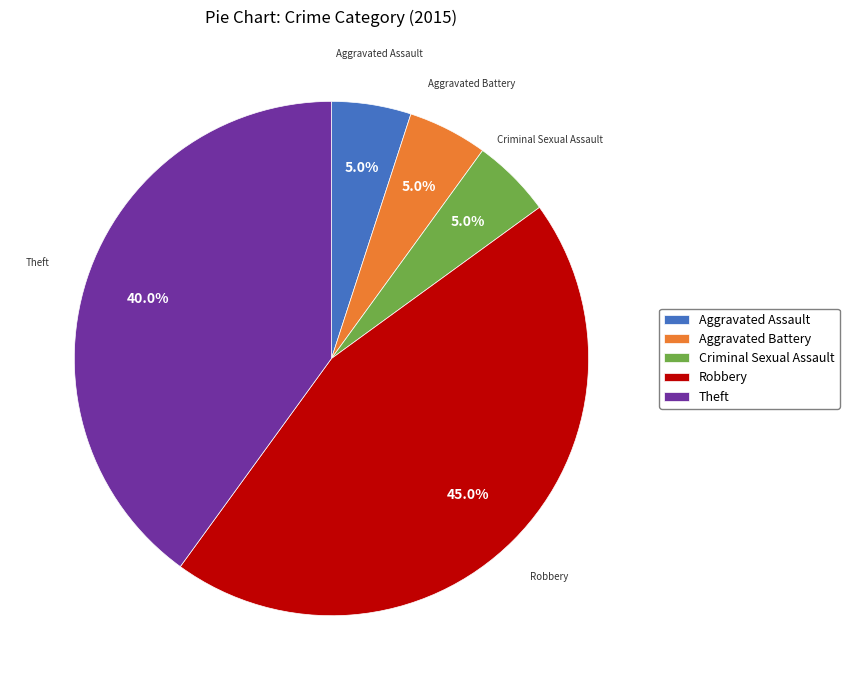

Is there any slice that represents more than half of the pie?

No